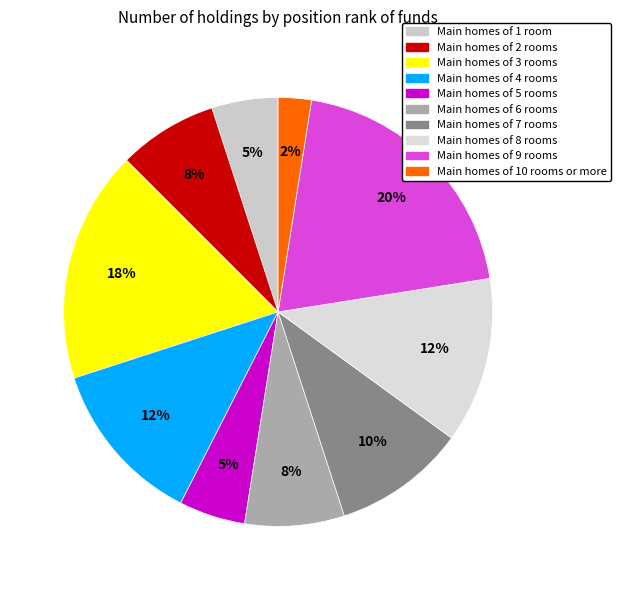

Which category has the biggest portion of the pie?

9